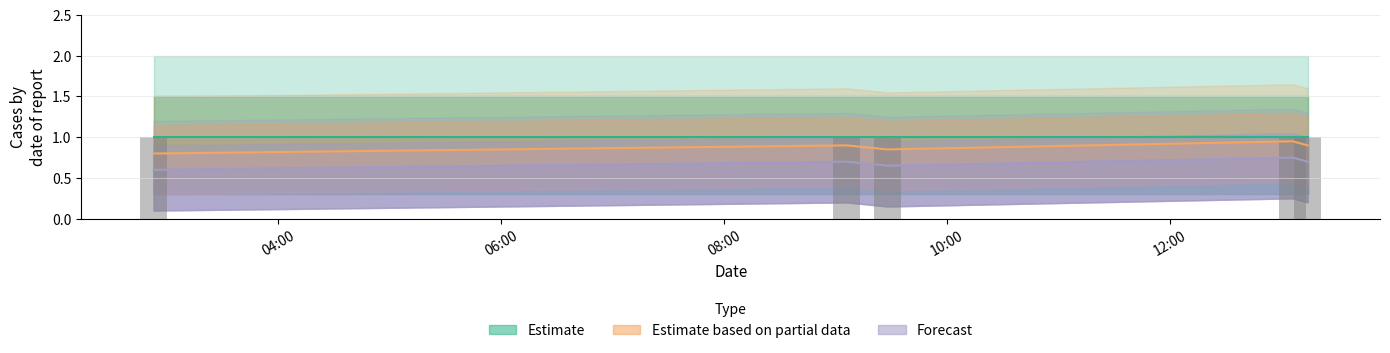

What is the label of the 1st bar from the right?

2019-09-06 13:14:00